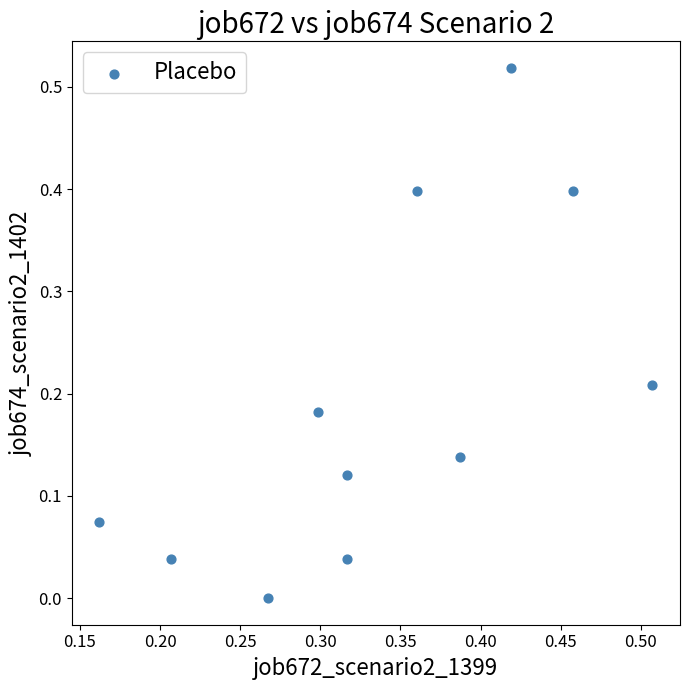

What is the range of X values (max minus min)?

0.3